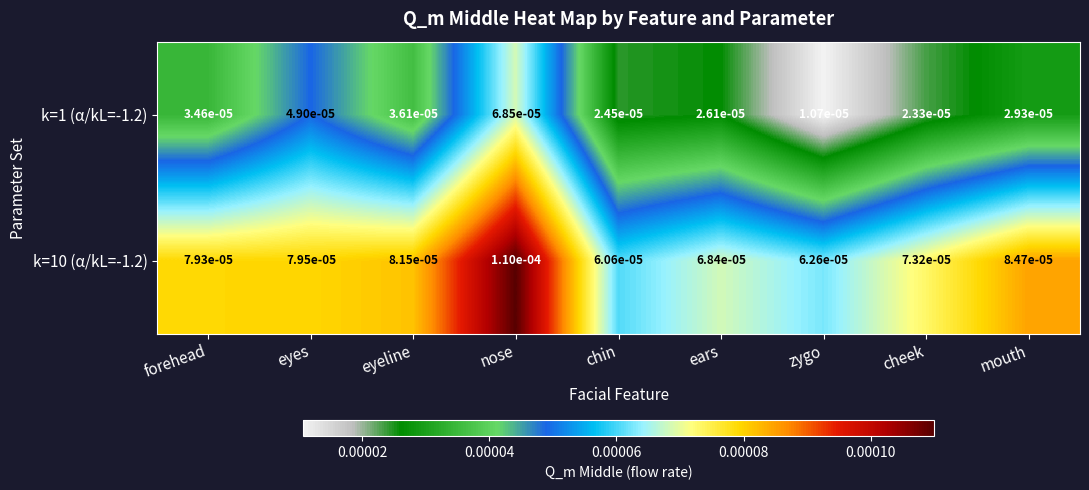

At which category is the sum across all series the highest?

nose